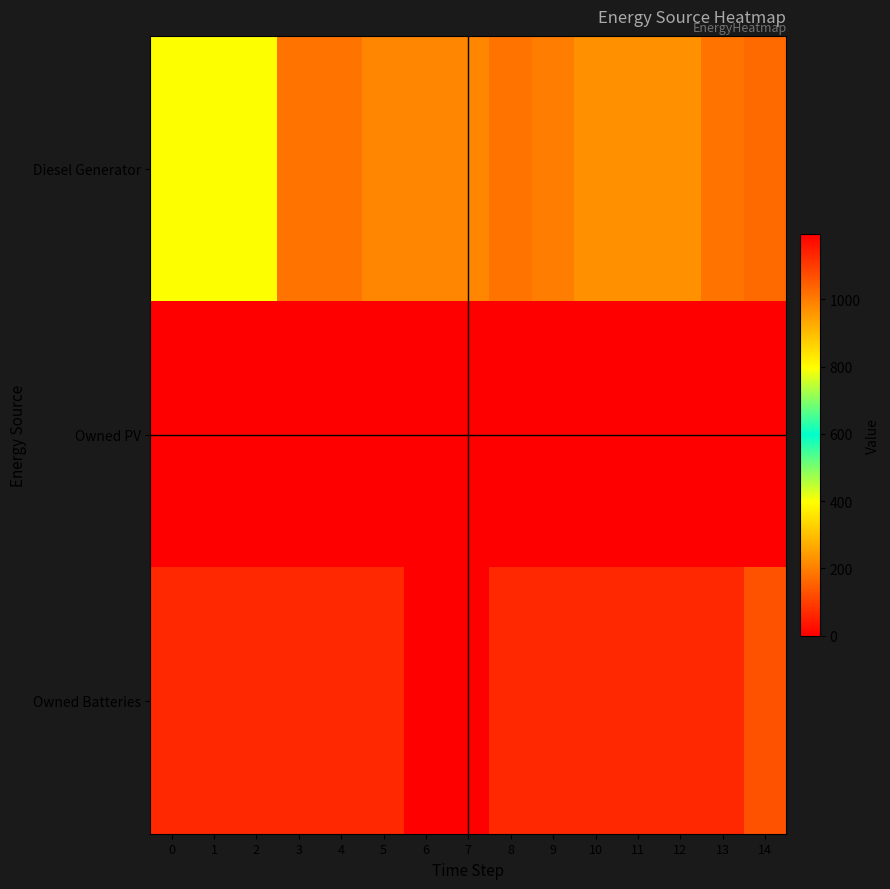

Between 3 and 8, which is larger?

3